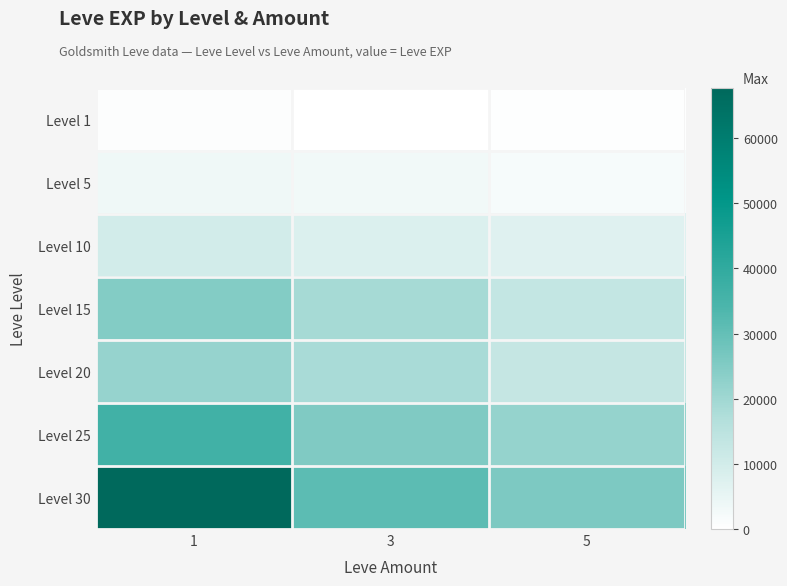

At how many categories does at least one series exceed 48033?

1